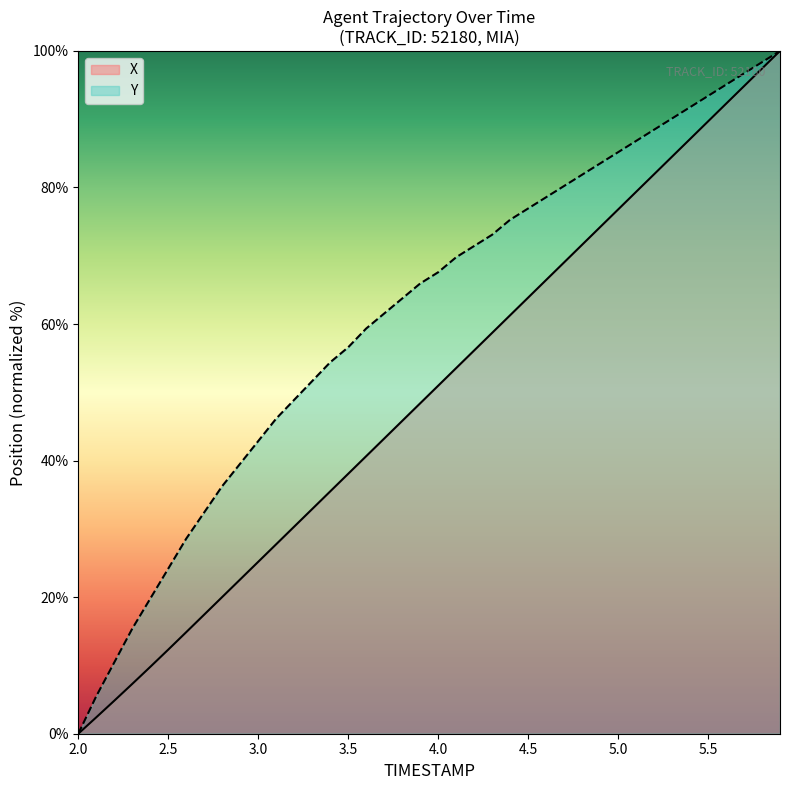

What value does the X series have at 4.2?

56.1